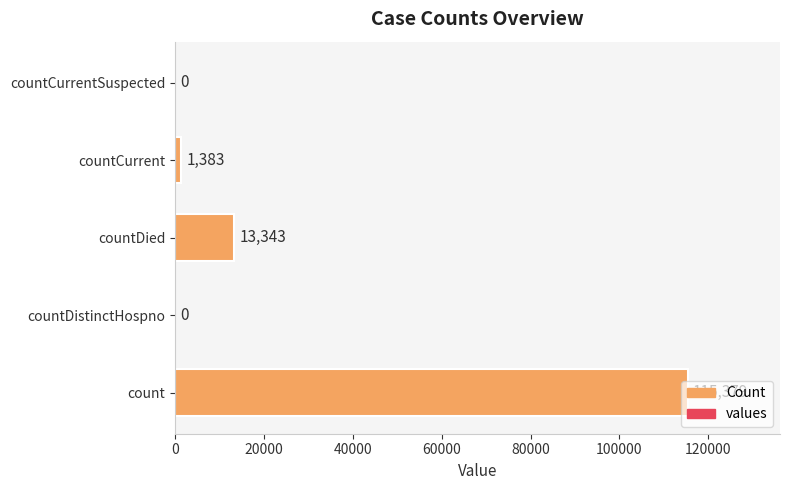

What is the sum of all values?

130105